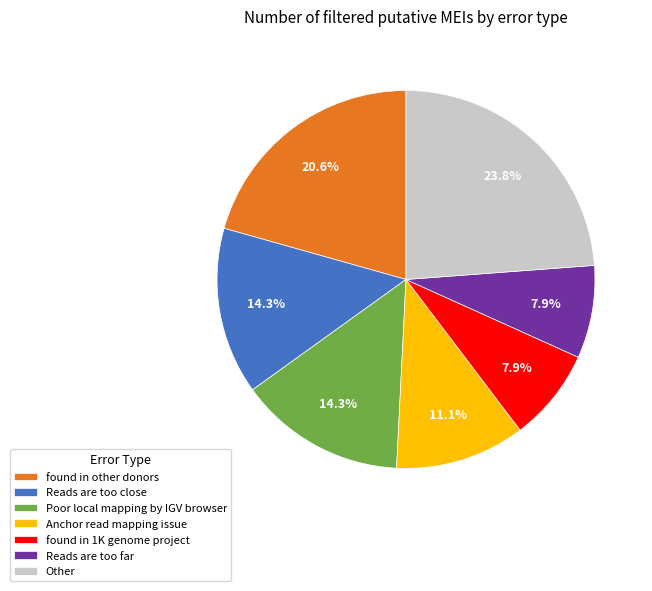

How many segments does this pie chart have?

7